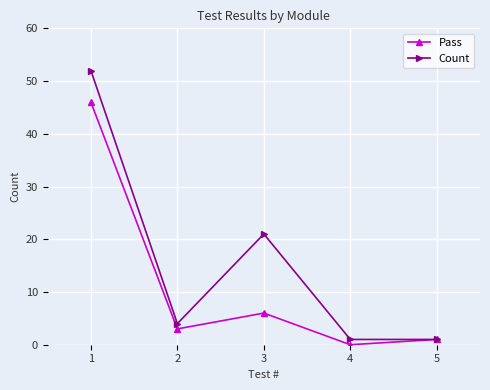

Where is the first local maximum for Count?

3